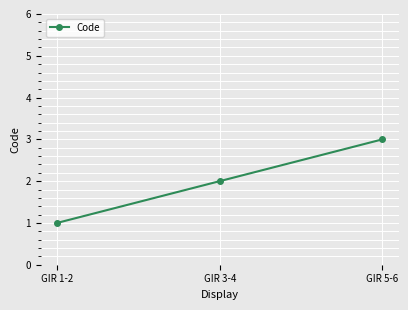

Rank the categories by value from lowest to highest.

GIR 1-2, GIR 3-4, GIR 5-6